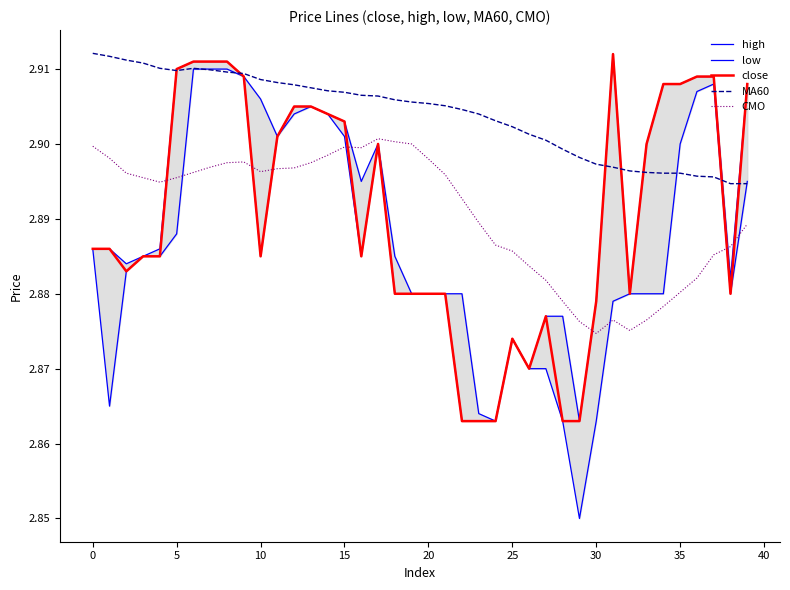

The CMO series shows 4.3 at 10. True or false?

False